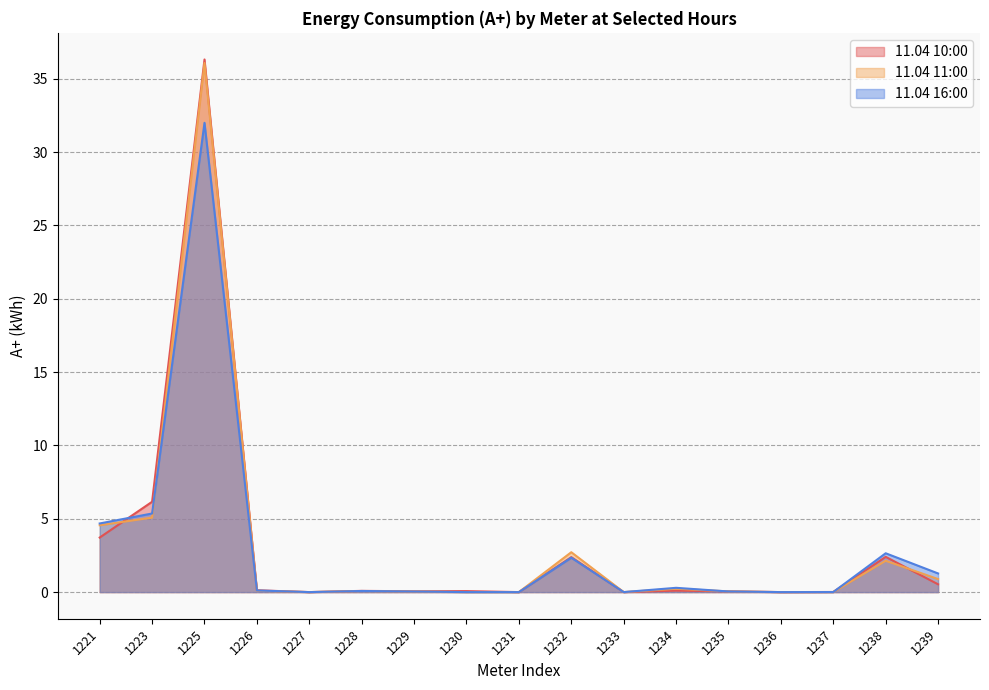

List the labels in order of 11.04 10:00 value, largest first.

1225, 1223, 1221, 1238, 1232, 1239, 1226, 1234, 1228, 1230, 1229, 1235, 1237, 1227, 1231, 1233, 1236